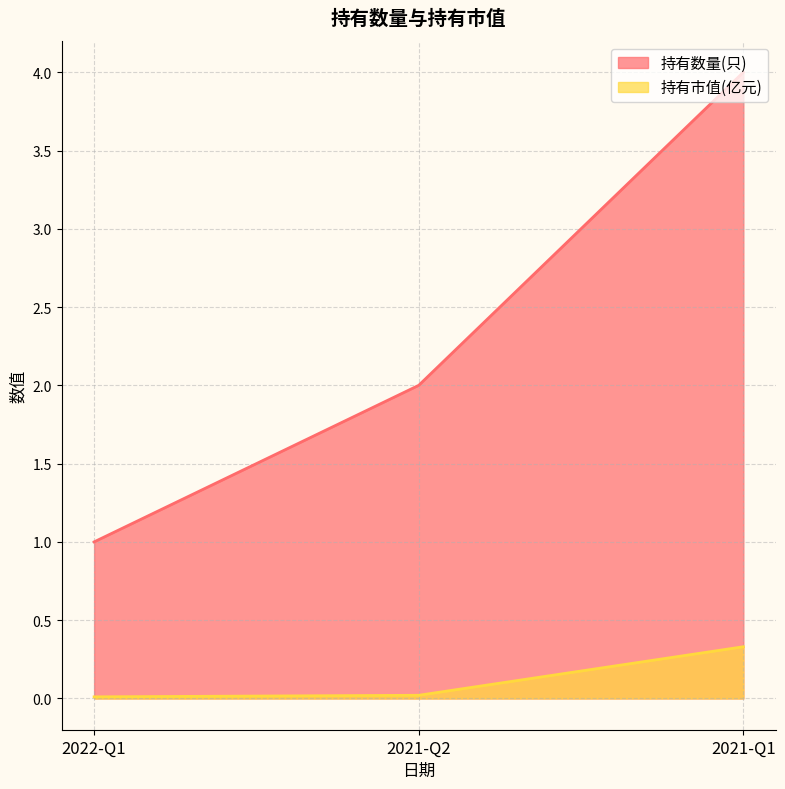

List the series in order of their overall mean, lowest first.

持有市值(亿元), 持有数量(只)